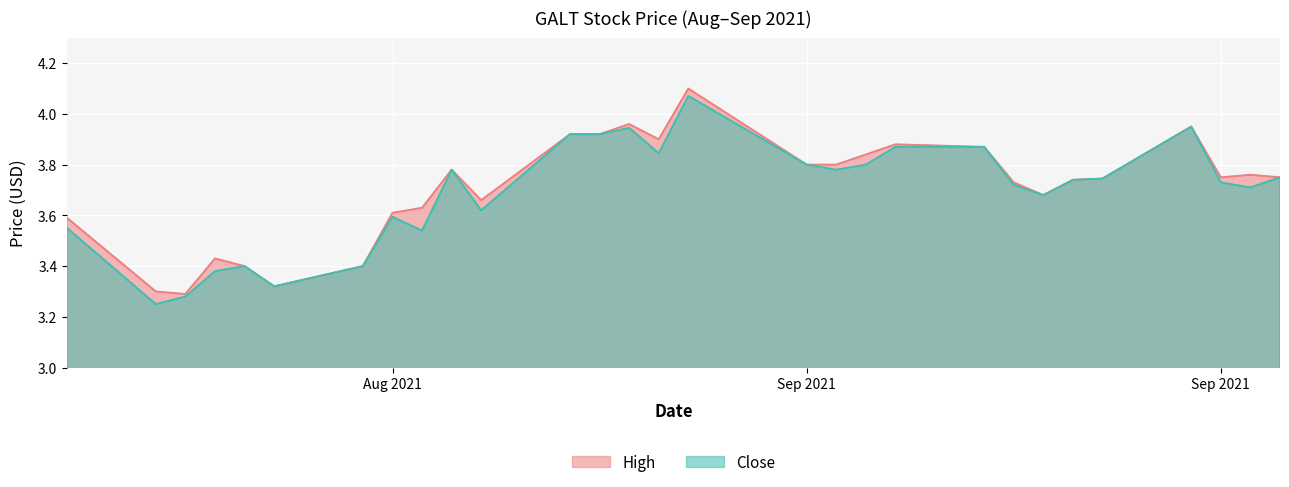

True or false: Close and High cross at least once.

False